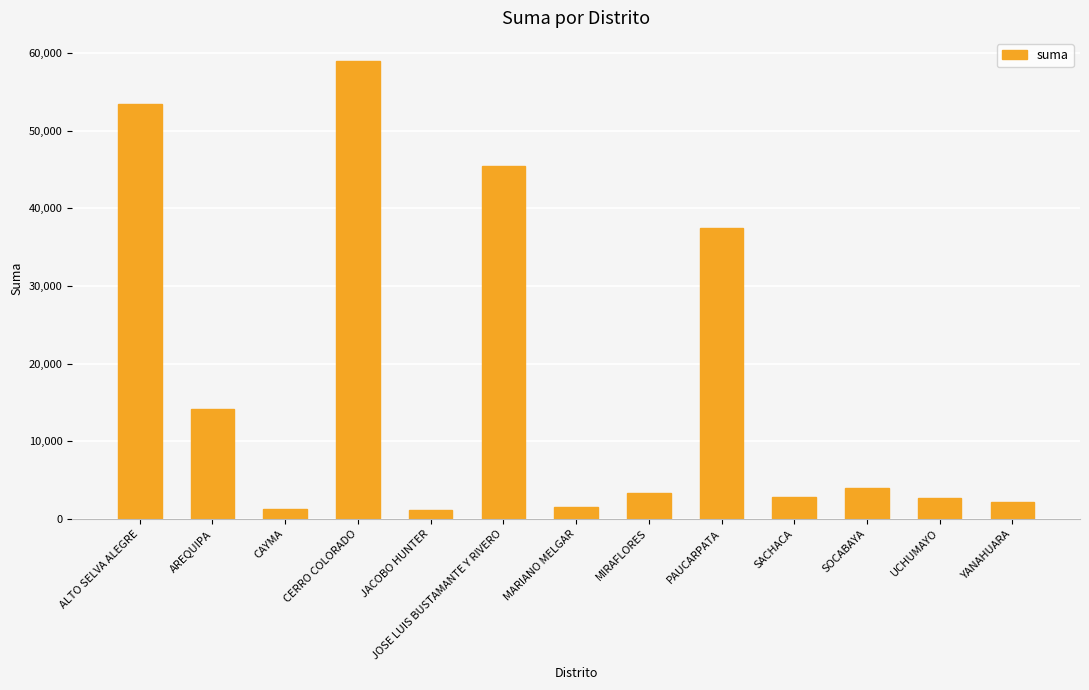

What value does the data have at PAUCARPATA?

37508.7